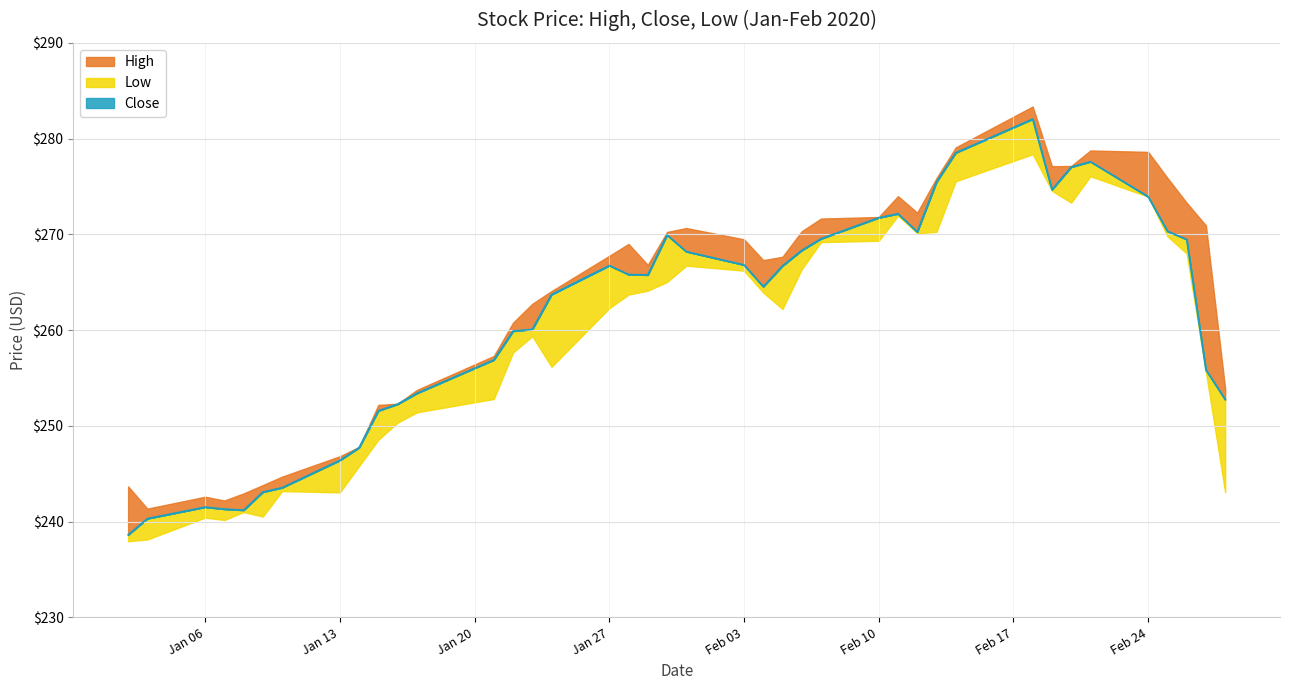

Which series has the widest spread of values?

Close